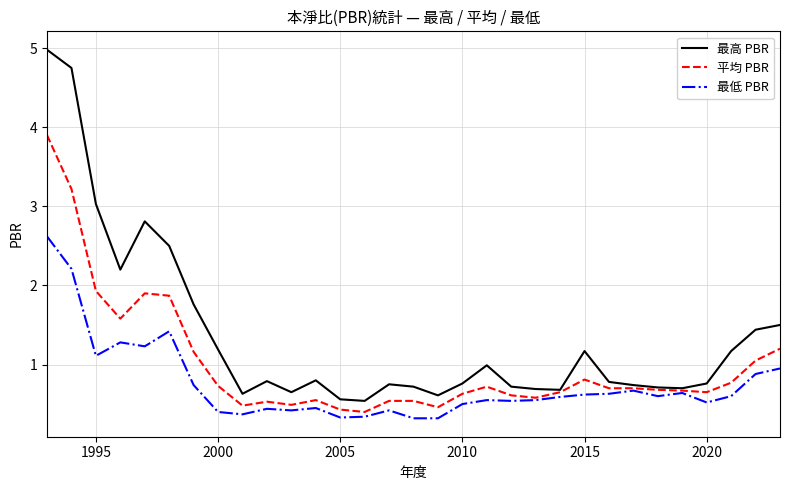

What is the maximum value shown in the chart?

5.0